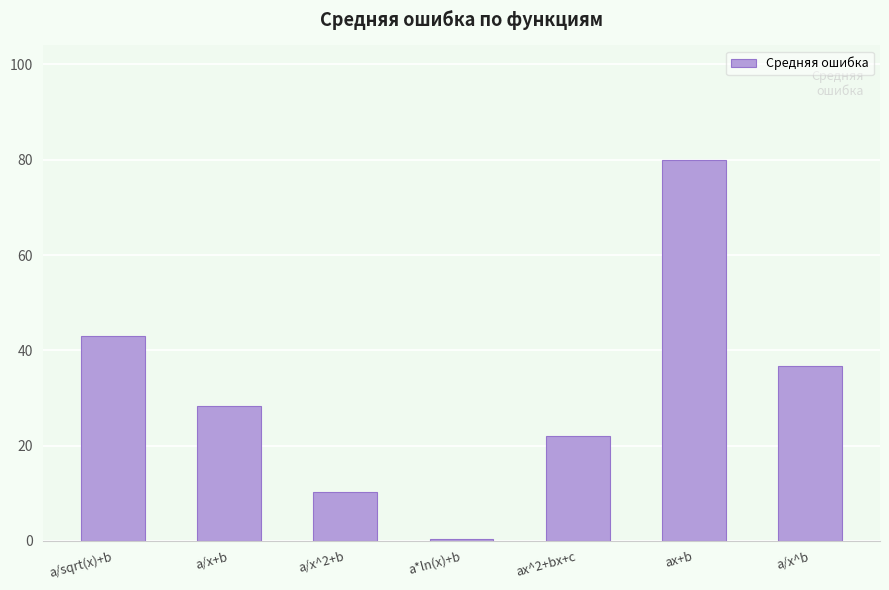

What is the sum of all values?

221.0